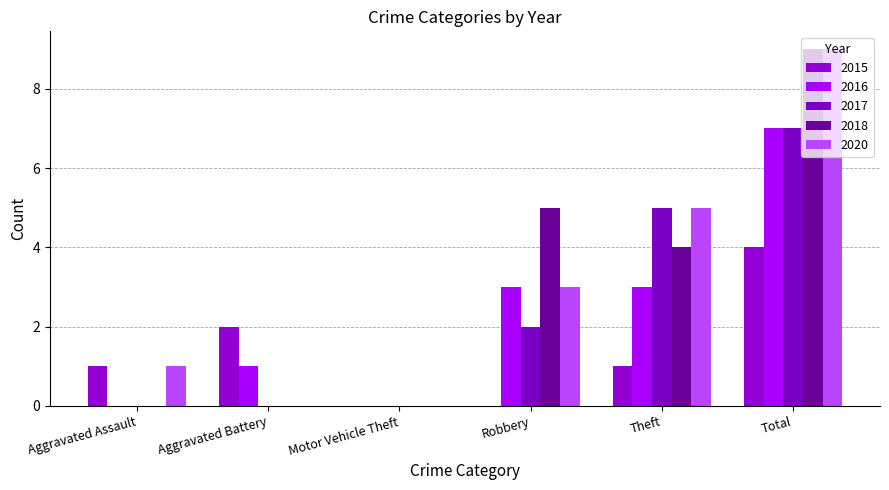

Does the chart contain stacked bars?

No